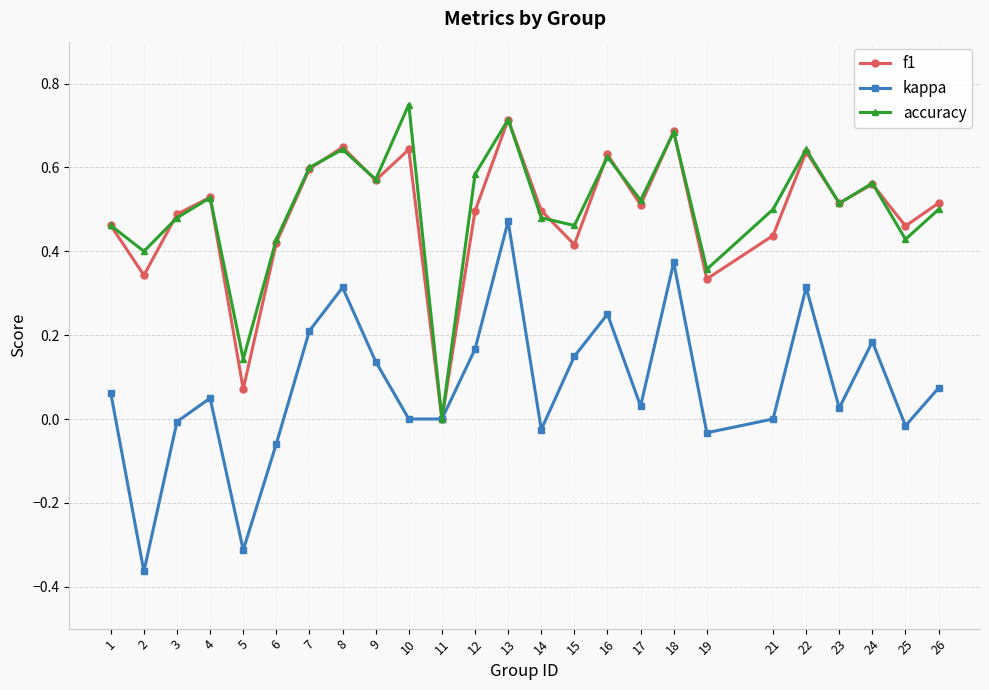

What is the sum of the accuracy values at 16 and 13?

1.3